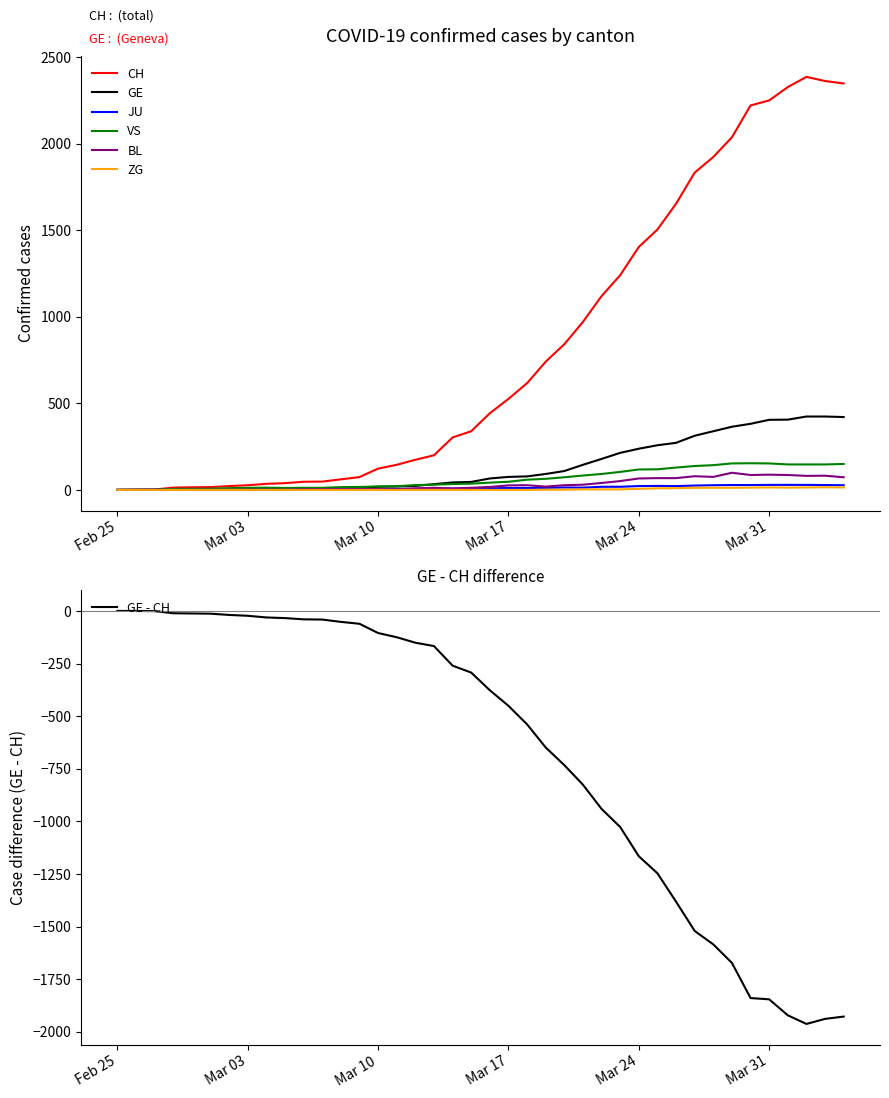

True or false: ZG and JU intersect in this chart.

False